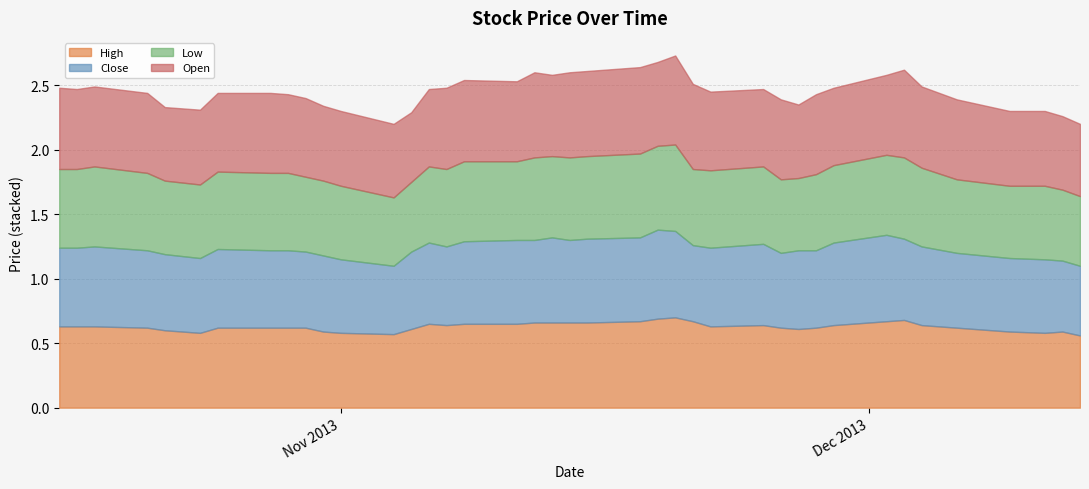

How many interior local valleys does the High series have?

6